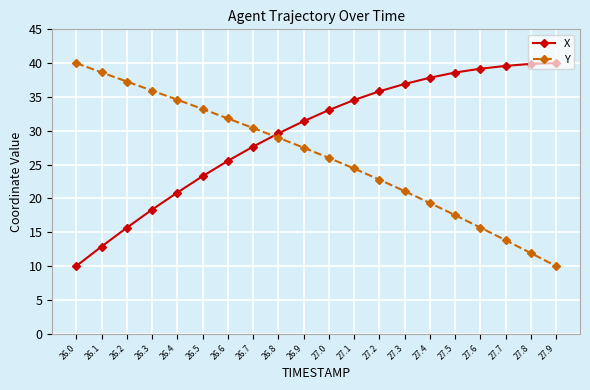

What position from the right is 27.5?

5